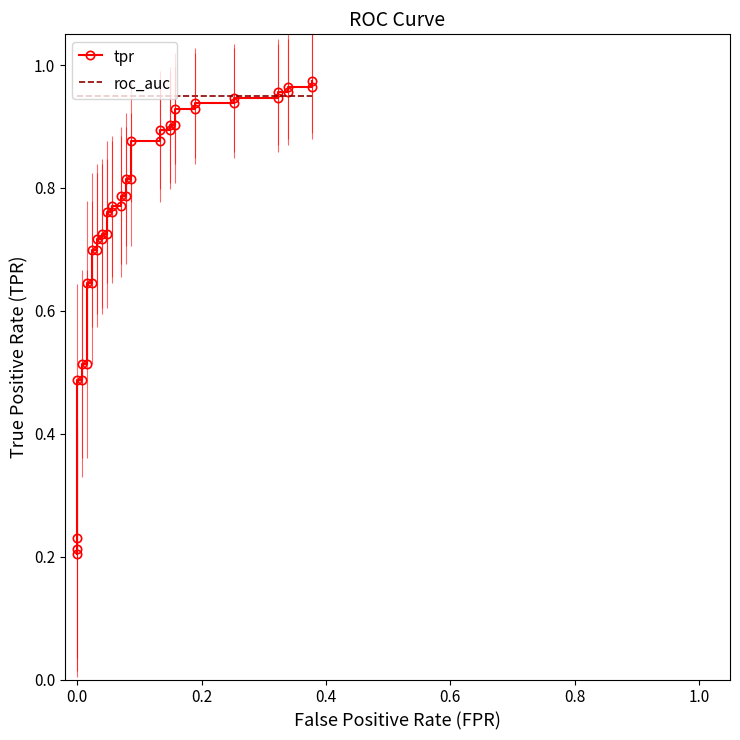

How many intersections are there between roc_auc and tpr?

1